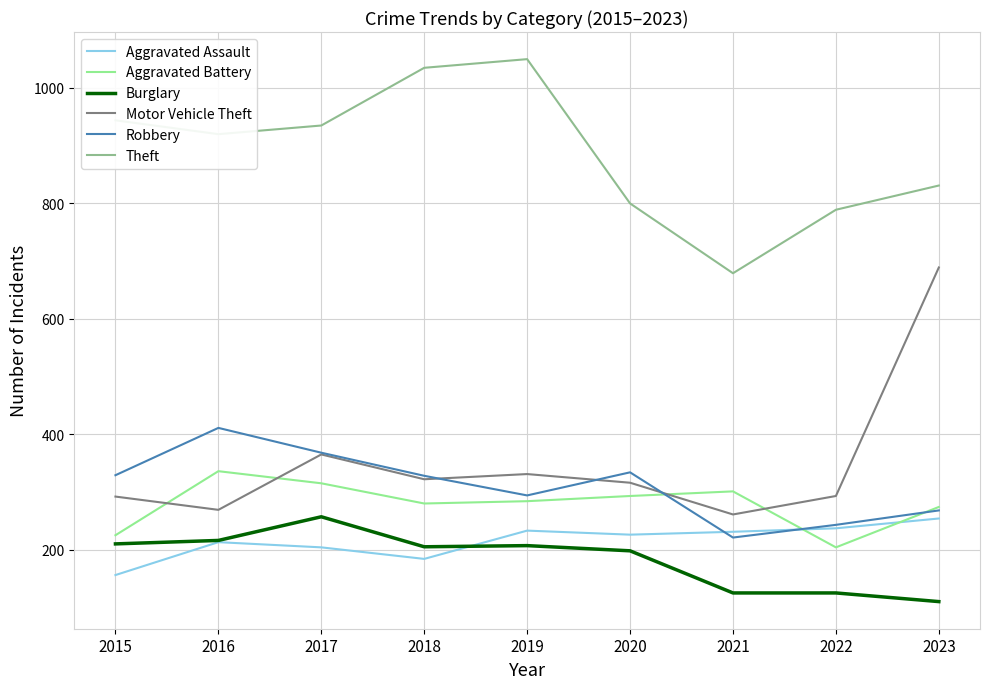

How many values in the Robbery series are below 328?

4